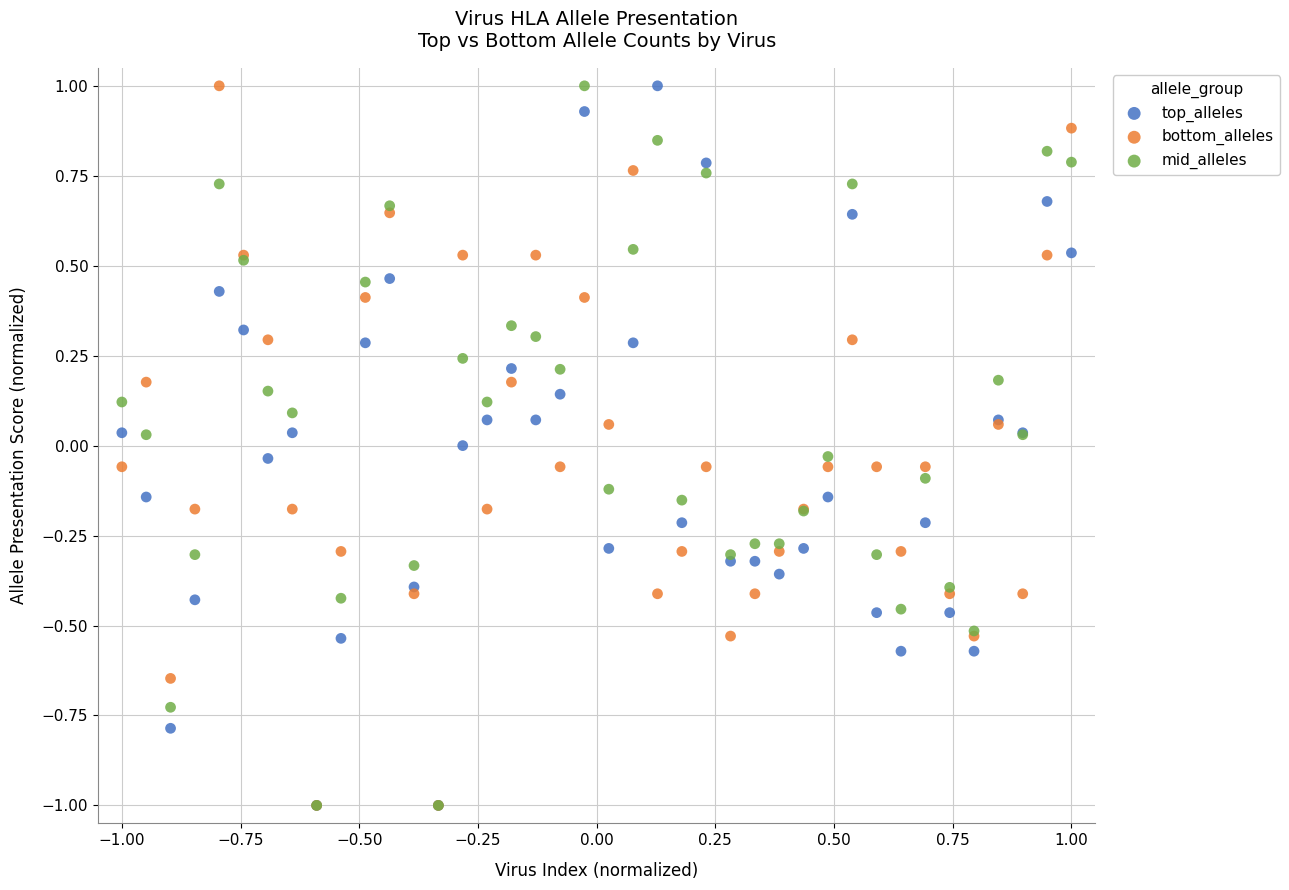

What are all the series names shown in the legend?

top_alleles, bottom_alleles, mid_alleles